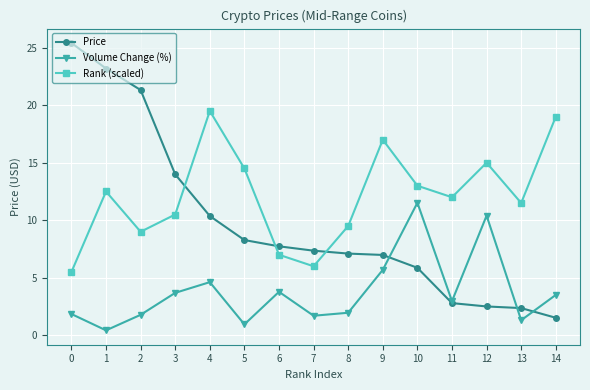

At how many categories does at least one series exceed 20?

3